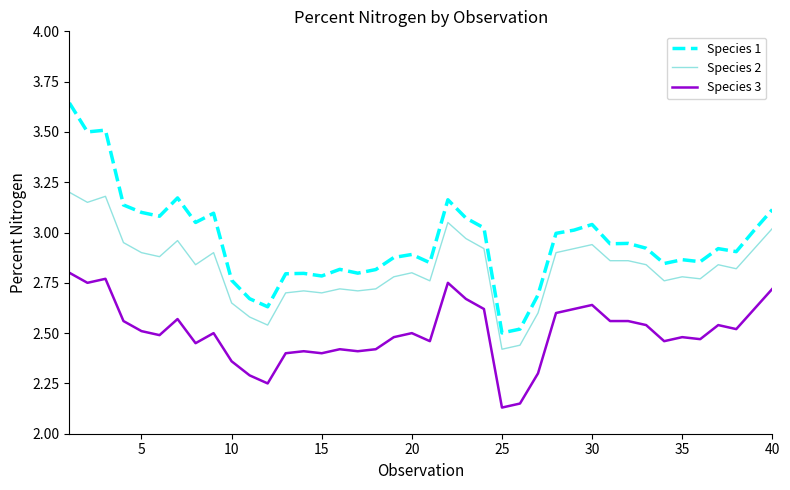

True or false: Species 1 has more than 1 interior local peaks.

True